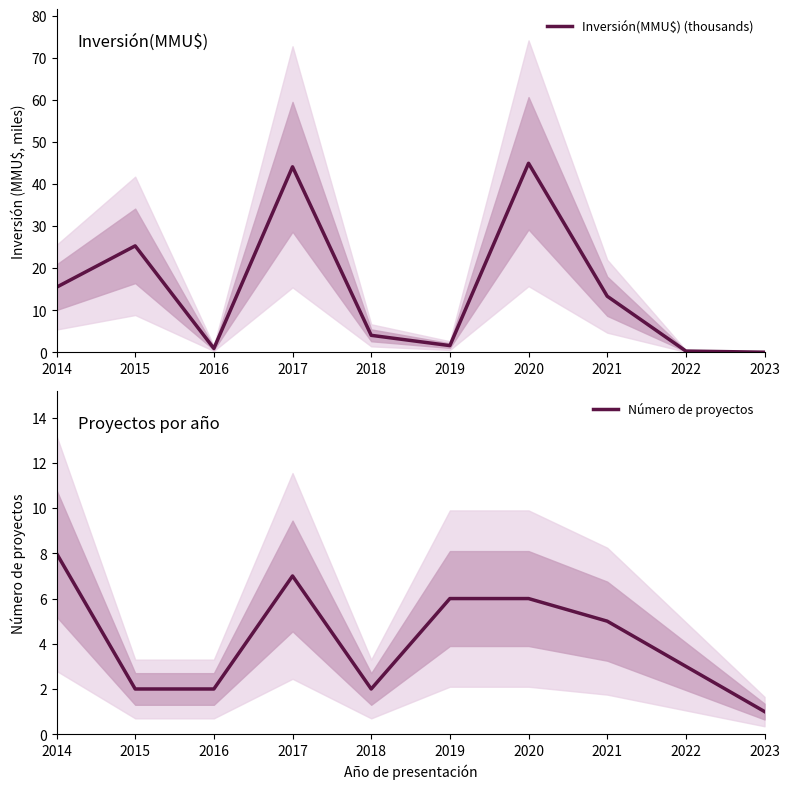

How many times do Inversión(MMU$) (thousands) and Número de proyectos cross each other?

5